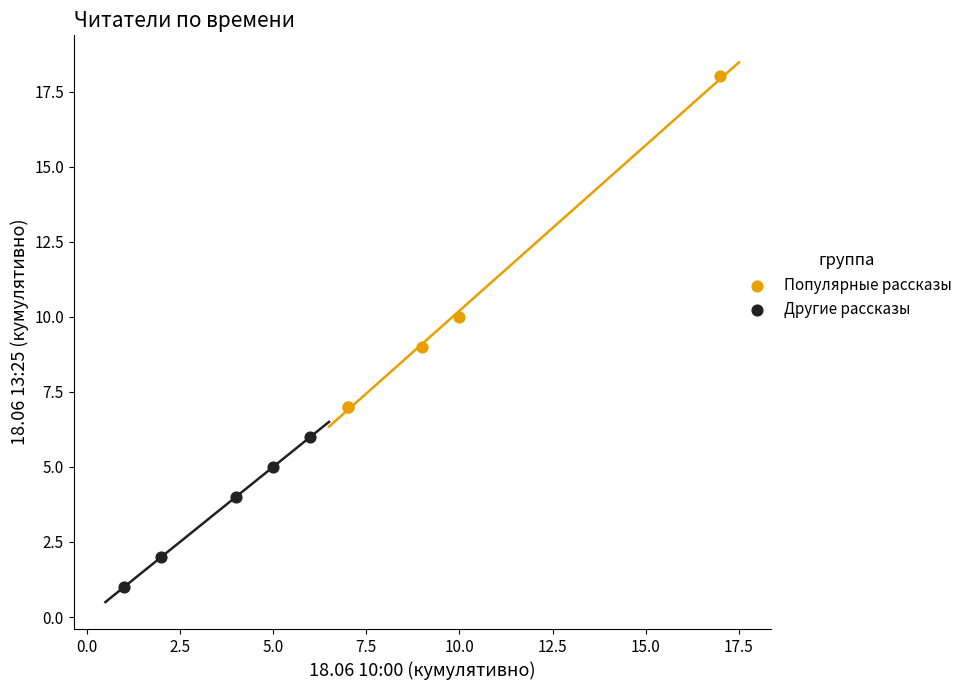

Which series has the largest Y range (max minus min)?

Популярные рассказы